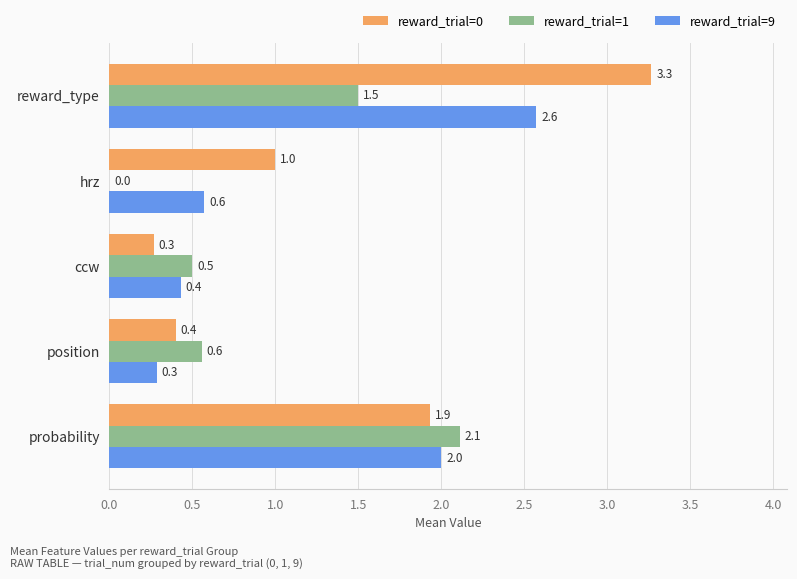

Which series changed the most between position and reward_type?

reward_trial=0